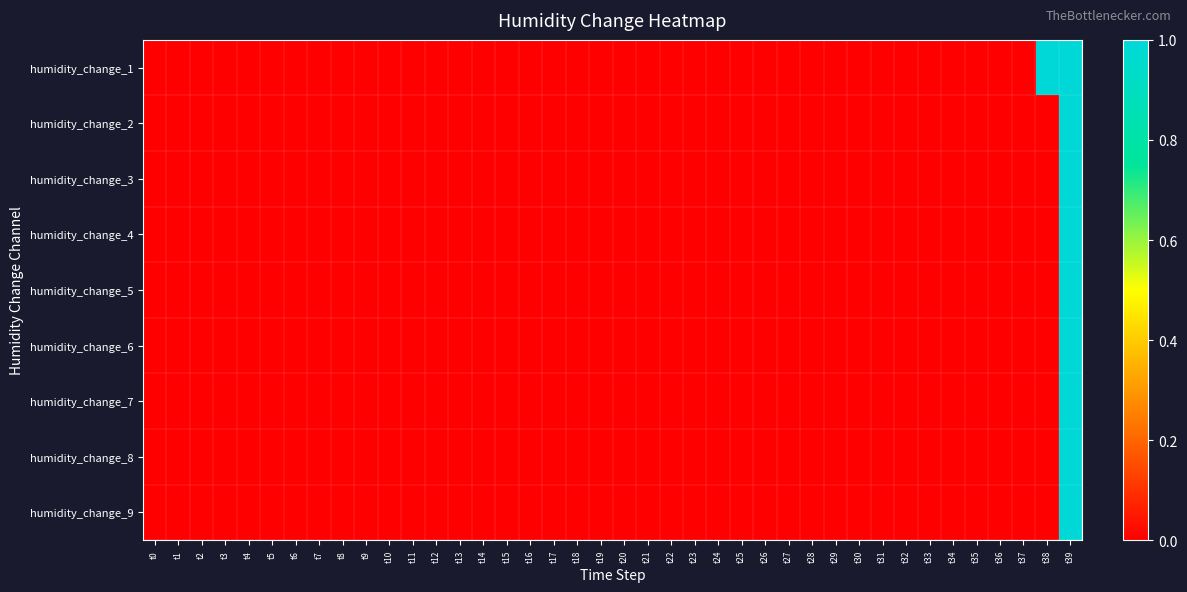

Reading left to right, extract all data points from this chart.

humidity_change_1: t0=0	t1=0	t2=0	t3=0	t4=0	t5=0	t6=0	t7=0	t8=0	t9=0	t10=0	t11=0	t12=0	t13=0	t14=0	t15=0	t16=0	t17=0	t18=0	t19=0	t20=0	t21=0	t22=0	t23=0	t24=0	t25=0	t26=0	t27=0	t28=0	t29=0	t30=0	t31=0	t32=0	t33=0	t34=0	t35=0	t36=0	t37=0	t38=1	t39=1
humidity_change_2: t0=0	t1=0	t2=0	t3=0	t4=0	t5=0	t6=0	t7=0	t8=0	t9=0	t10=0	t11=0	t12=0	t13=0	t14=0	t15=0	t16=0	t17=0	t18=0	t19=0	t20=0	t21=0	t22=0	t23=0	t24=0	t25=0	t26=0	t27=0	t28=0	t29=0	t30=0	t31=0	t32=0	t33=0	t34=0	t35=0	t36=0	t37=0	t38=0	t39=1
humidity_change_3: t0=0	t1=0	t2=0	t3=0	t4=0	t5=0	t6=0	t7=0	t8=0	t9=0	t10=0	t11=0	t12=0	t13=0	t14=0	t15=0	t16=0	t17=0	t18=0	t19=0	t20=0	t21=0	t22=0	t23=0	t24=0	t25=0	t26=0	t27=0	t28=0	t29=0	t30=0	t31=0	t32=0	t33=0	t34=0	t35=0	t36=0	t37=0	t38=0	t39=1
humidity_change_4: t0=0	t1=0	t2=0	t3=0	t4=0	t5=0	t6=0	t7=0	t8=0	t9=0	t10=0	t11=0	t12=0	t13=0	t14=0	t15=0	t16=0	t17=0	t18=0	t19=0	t20=0	t21=0	t22=0	t23=0	t24=0	t25=0	t26=0	t27=0	t28=0	t29=0	t30=0	t31=0	t32=0	t33=0	t34=0	t35=0	t36=0	t37=0	t38=0	t39=1
humidity_change_5: t0=0	t1=0	t2=0	t3=0	t4=0	t5=0	t6=0	t7=0	t8=0	t9=0	t10=0	t11=0	t12=0	t13=0	t14=0	t15=0	t16=0	t17=0	t18=0	t19=0	t20=0	t21=0	t22=0	t23=0	t24=0	t25=0	t26=0	t27=0	t28=0	t29=0	t30=0	t31=0	t32=0	t33=0	t34=0	t35=0	t36=0	t37=0	t38=0	t39=1
humidity_change_6: t0=0	t1=0	t2=0	t3=0	t4=0	t5=0	t6=0	t7=0	t8=0	t9=0	t10=0	t11=0	t12=0	t13=0	t14=0	t15=0	t16=0	t17=0	t18=0	t19=0	t20=0	t21=0	t22=0	t23=0	t24=0	t25=0	t26=0	t27=0	t28=0	t29=0	t30=0	t31=0	t32=0	t33=0	t34=0	t35=0	t36=0	t37=0	t38=0	t39=1
humidity_change_7: t0=0	t1=0	t2=0	t3=0	t4=0	t5=0	t6=0	t7=0	t8=0	t9=0	t10=0	t11=0	t12=0	t13=0	t14=0	t15=0	t16=0	t17=0	t18=0	t19=0	t20=0	t21=0	t22=0	t23=0	t24=0	t25=0	t26=0	t27=0	t28=0	t29=0	t30=0	t31=0	t32=0	t33=0	t34=0	t35=0	t36=0	t37=0	t38=0	t39=1
humidity_change_8: t0=0	t1=0	t2=0	t3=0	t4=0	t5=0	t6=0	t7=0	t8=0	t9=0	t10=0	t11=0	t12=0	t13=0	t14=0	t15=0	t16=0	t17=0	t18=0	t19=0	t20=0	t21=0	t22=0	t23=0	t24=0	t25=0	t26=0	t27=0	t28=0	t29=0	t30=0	t31=0	t32=0	t33=0	t34=0	t35=0	t36=0	t37=0	t38=0	t39=1
humidity_change_9: t0=0	t1=0	t2=0	t3=0	t4=0	t5=0	t6=0	t7=0	t8=0	t9=0	t10=0	t11=0	t12=0	t13=0	t14=0	t15=0	t16=0	t17=0	t18=0	t19=0	t20=0	t21=0	t22=0	t23=0	t24=0	t25=0	t26=0	t27=0	t28=0	t29=0	t30=0	t31=0	t32=0	t33=0	t34=0	t35=0	t36=0	t37=0	t38=0	t39=1